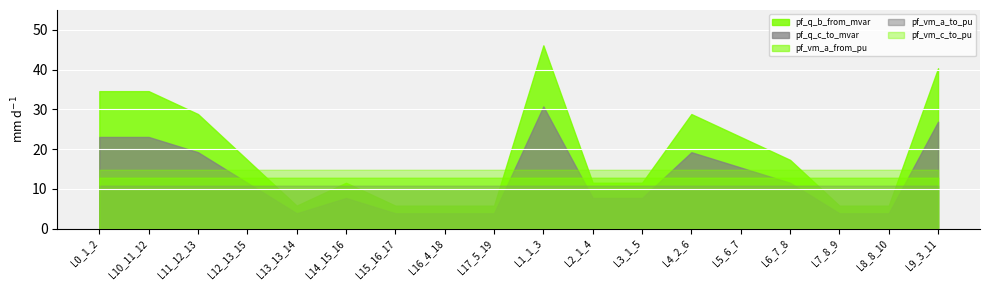

Where is pf_q_b_from_mvar nearest to the value 25?

L5_6_7